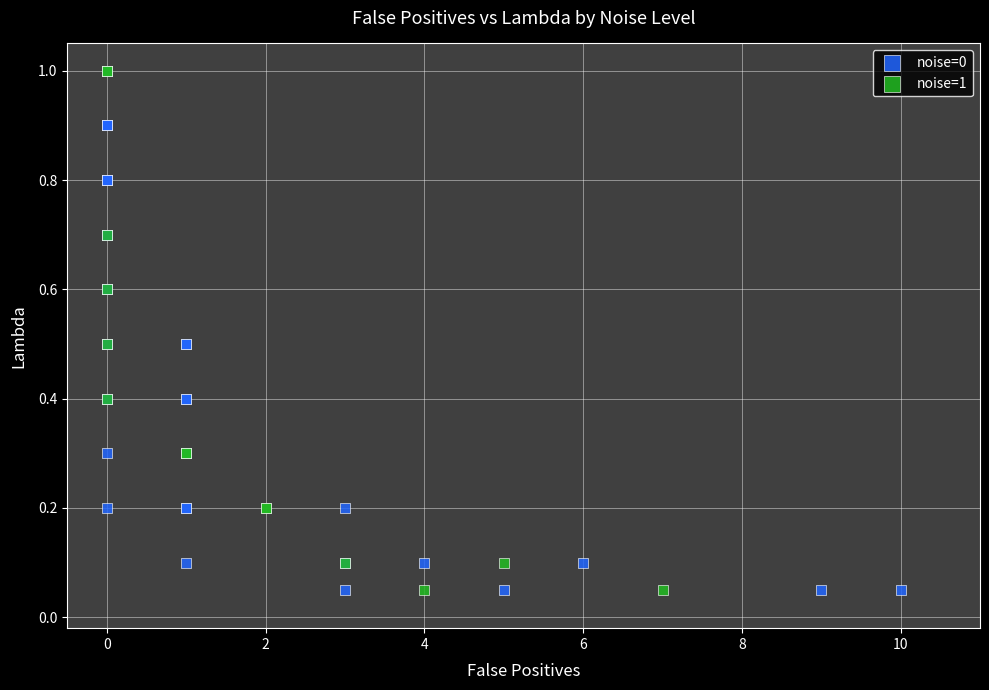

Which series has the widest spread of Y values?

noise=0